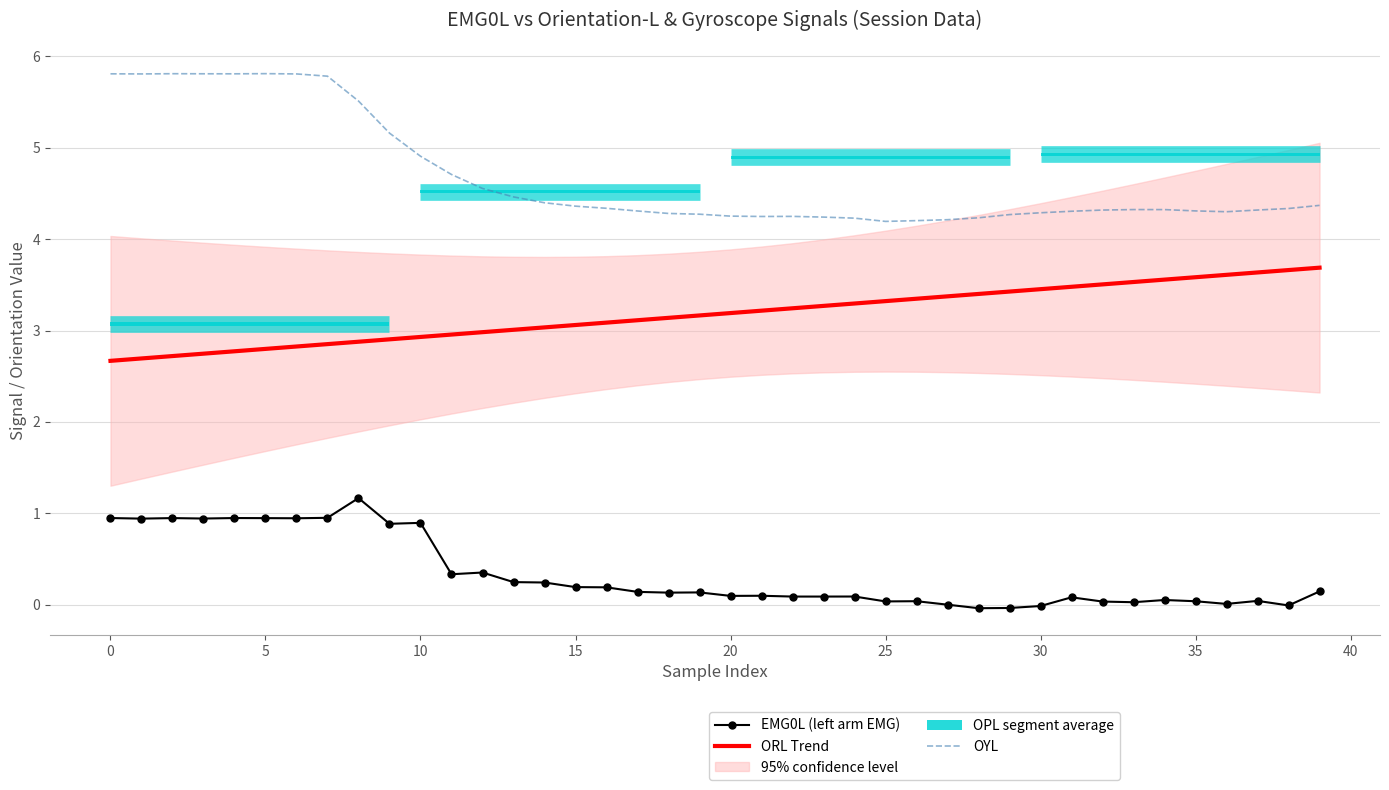

Read the EMG0L (left arm EMG) value at 12.

0.4